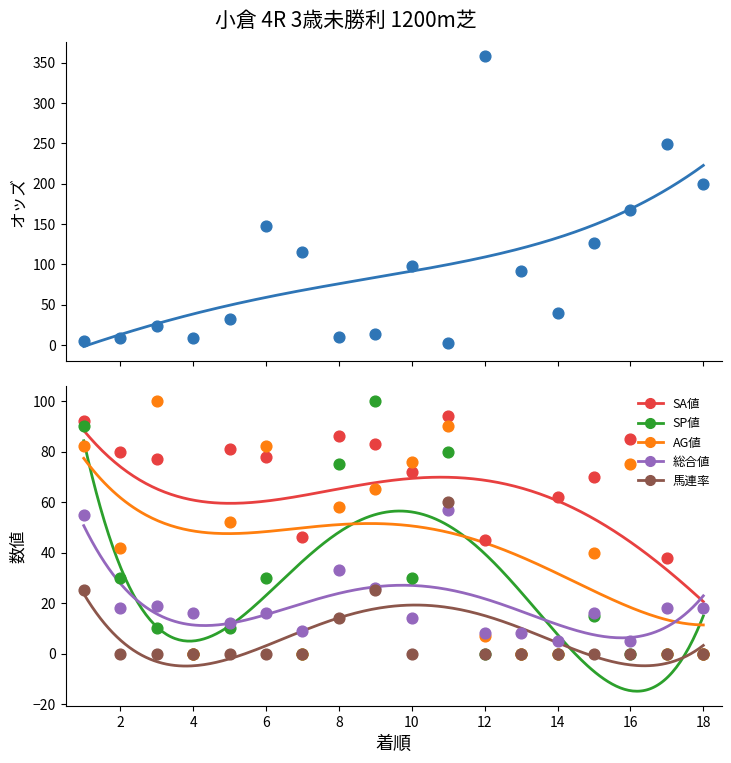

Which series has the largest total across all categories?

オッズ